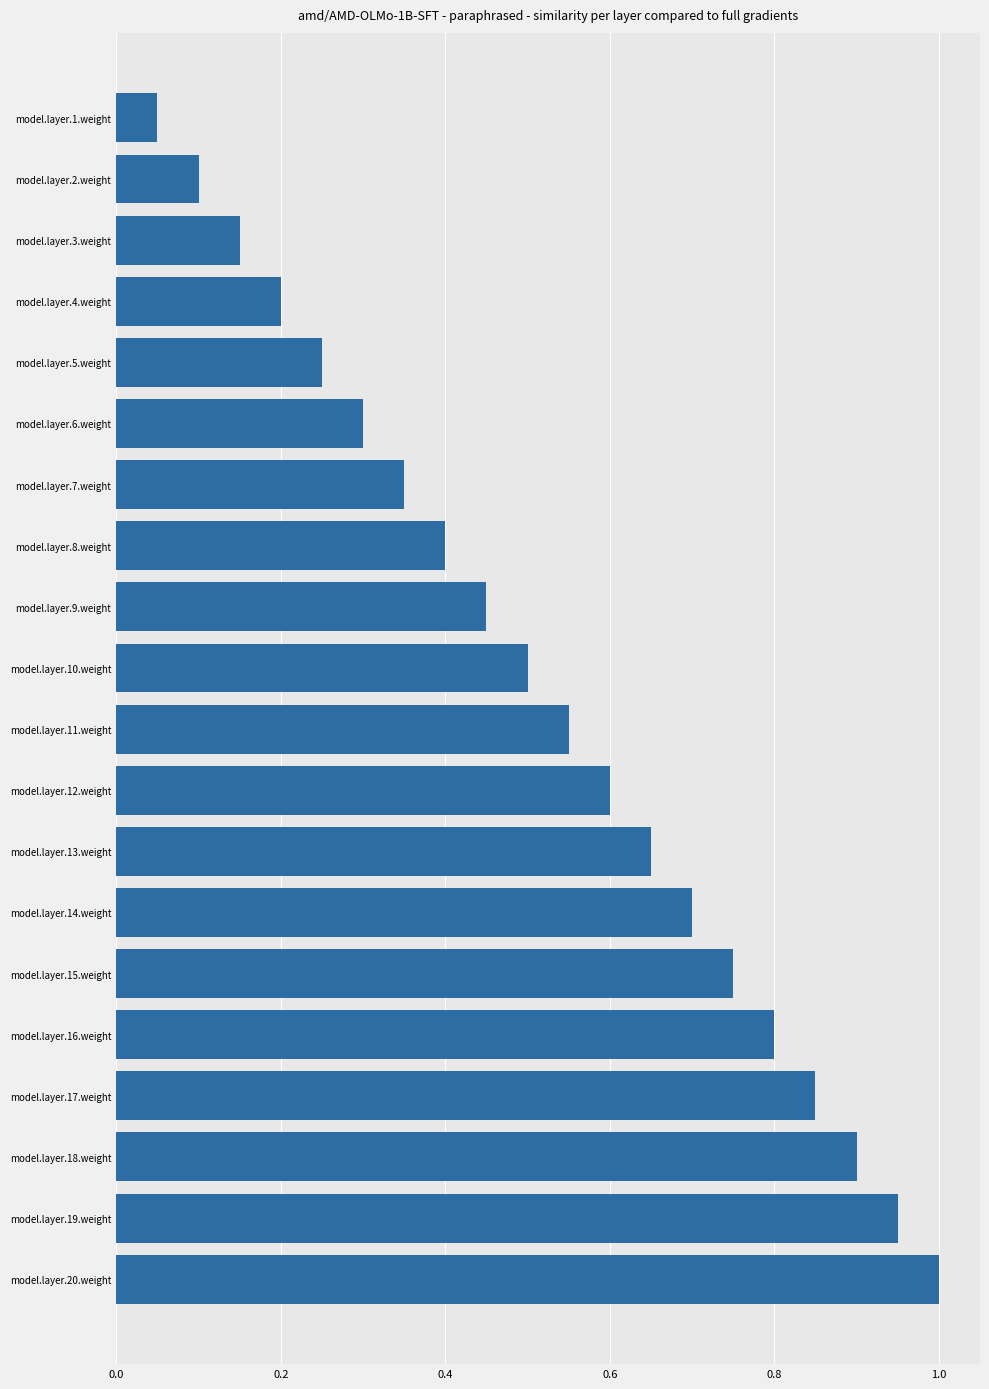

What is the label of the 10th bar from the top?

model.layer.10.weight